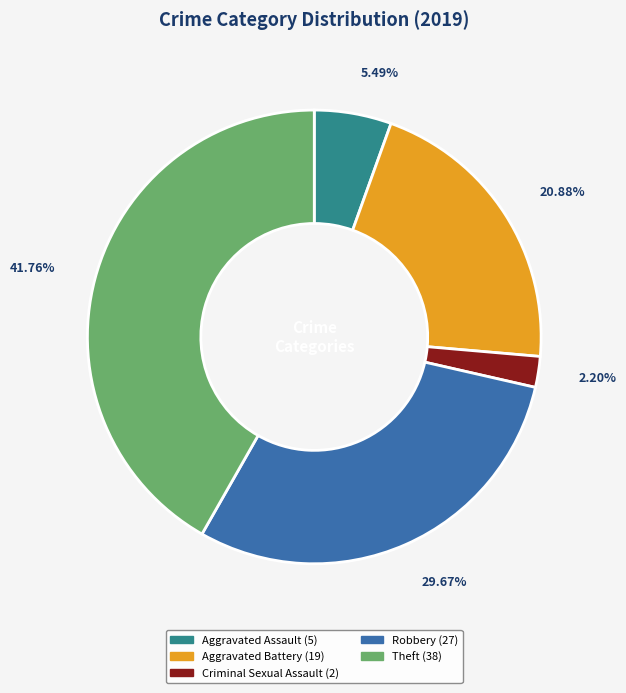

Is there a majority slice in this chart?

No